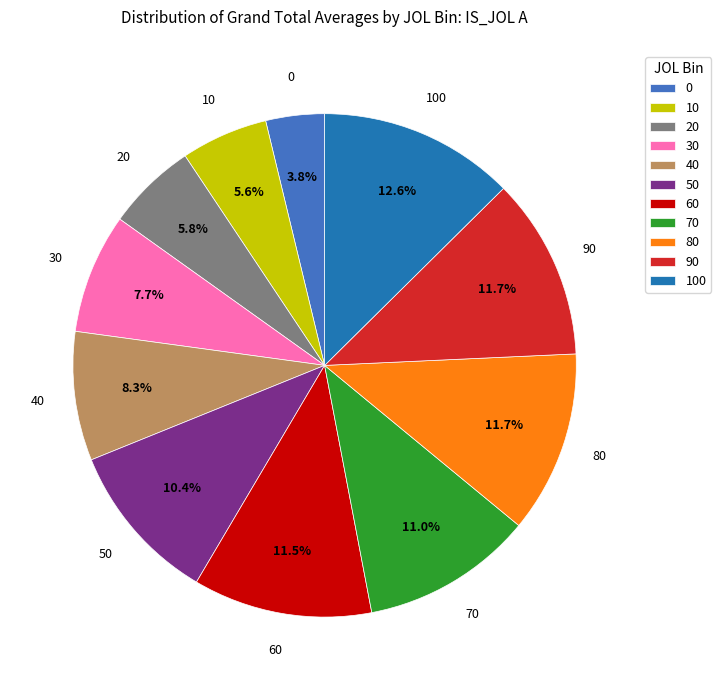

Approximately how many times larger is the value at 30 compared to 40?

0.9